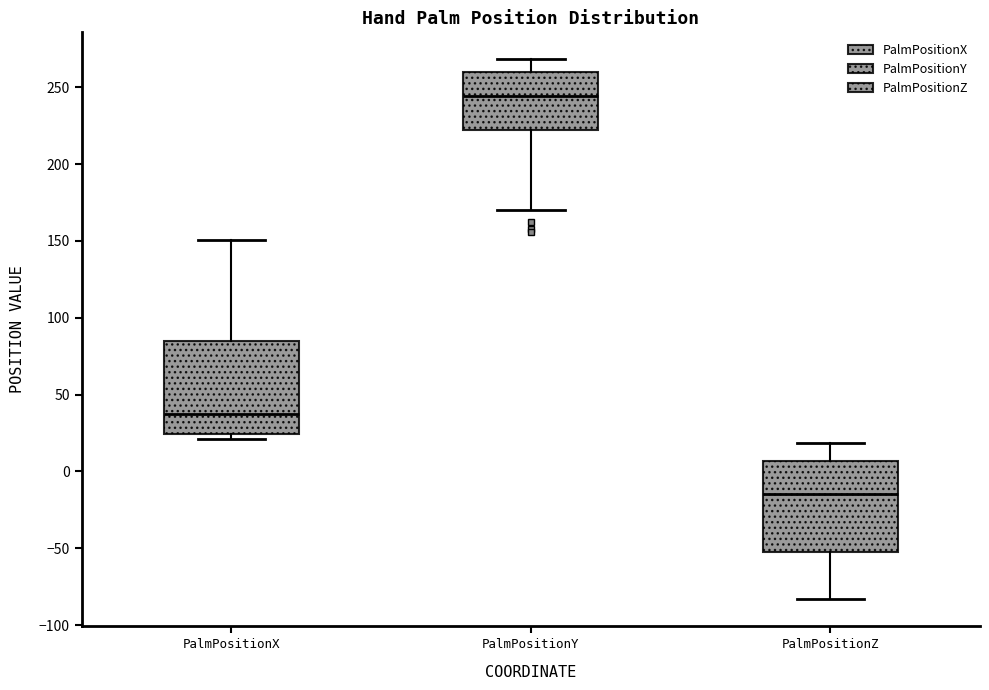

Where does the median line of the box for PalmPositionX sit on the y-axis? The values are not printed on the chart, so give them approximately, as read against the axis.

35